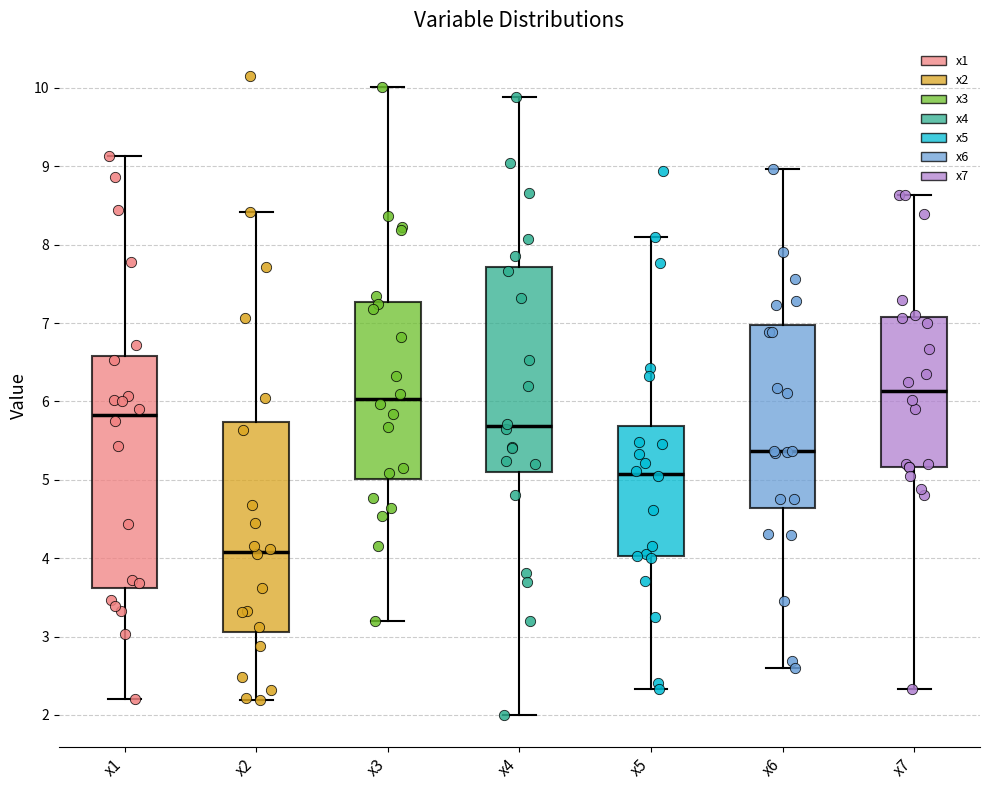

Reading left to right, read every box against the y-axis: the position of its median line, the range the box covers, and the ends of its whiskers. The values are not printed on the chart, so give them approximately, as read against the axis.

x1: median 5.8, box 3.6 to 6.6, whiskers 2.2 to 9.1
x2: median 4.1, box 3.1 to 5.7, whiskers 2.2 to 8.4
x3: median 6.0, box 5.0 to 7.3, whiskers 3.2 to 10.0
x4: median 5.7, box 5.1 to 7.7, whiskers 2.0 to 9.9
x5: median 5.1, box 4.0 to 5.7, whiskers 2.3 to 8.1
x6: median 5.4, box 4.6 to 7.0, whiskers 2.6 to 9.0
x7: median 6.1, box 5.2 to 7.1, whiskers 2.3 to 8.6